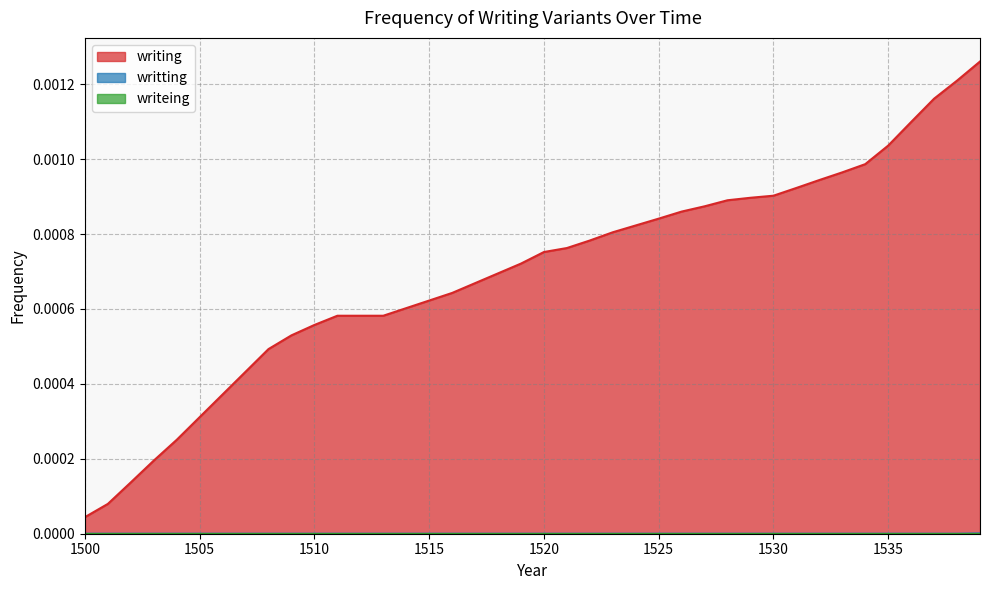

Which series has the largest total across all categories?

writing